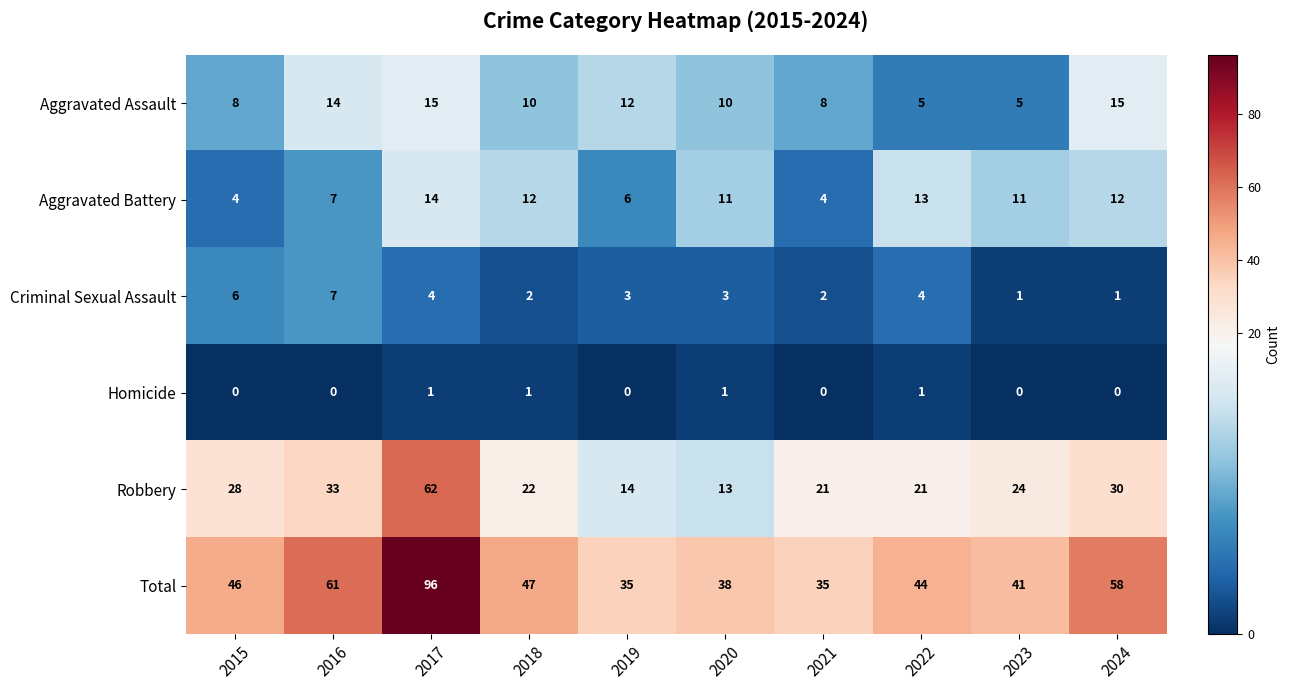

At which label does Total reach its peak?

2017